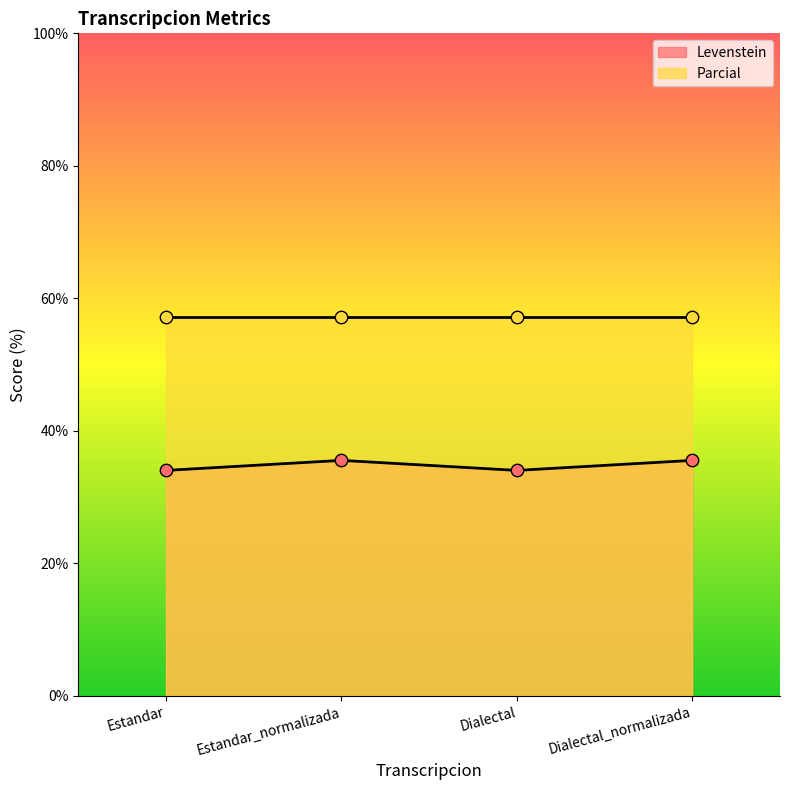

Between Estandar_normalizada and Dialectal_normalizada, which is larger?

Estandar_normalizada